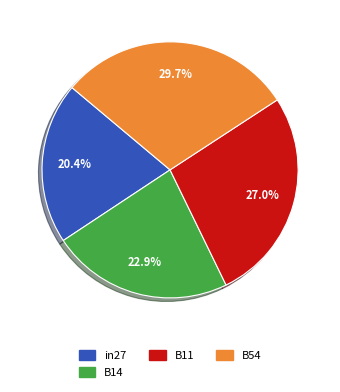

Does any single category account for the majority?

No